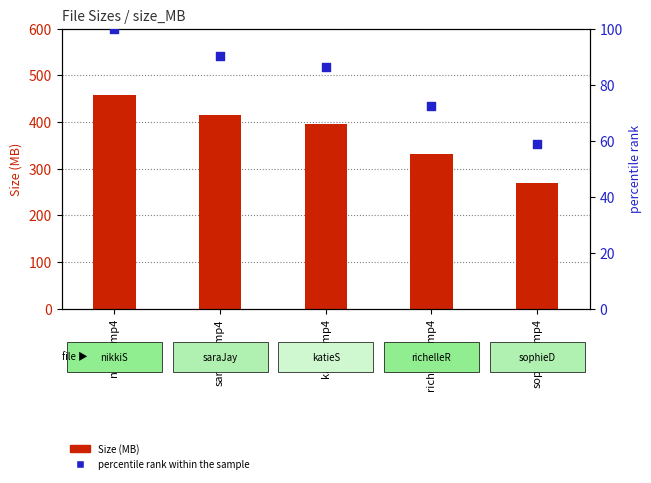

Which series contains the lowest Y value?

percentile rank within the sample